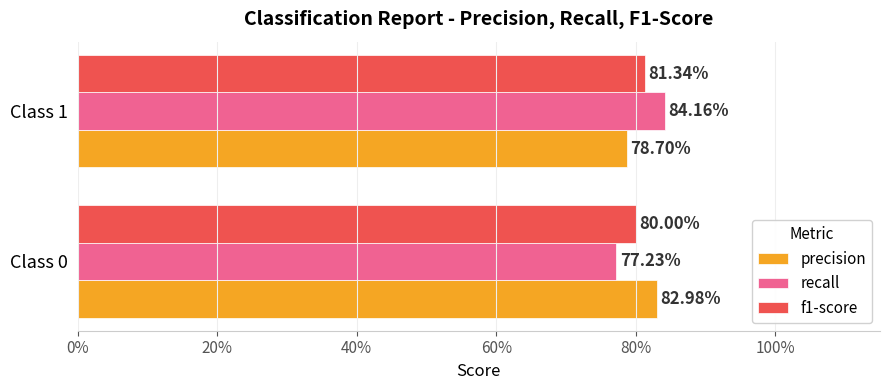

What are all the series names shown in the legend?

precision, recall, f1-score